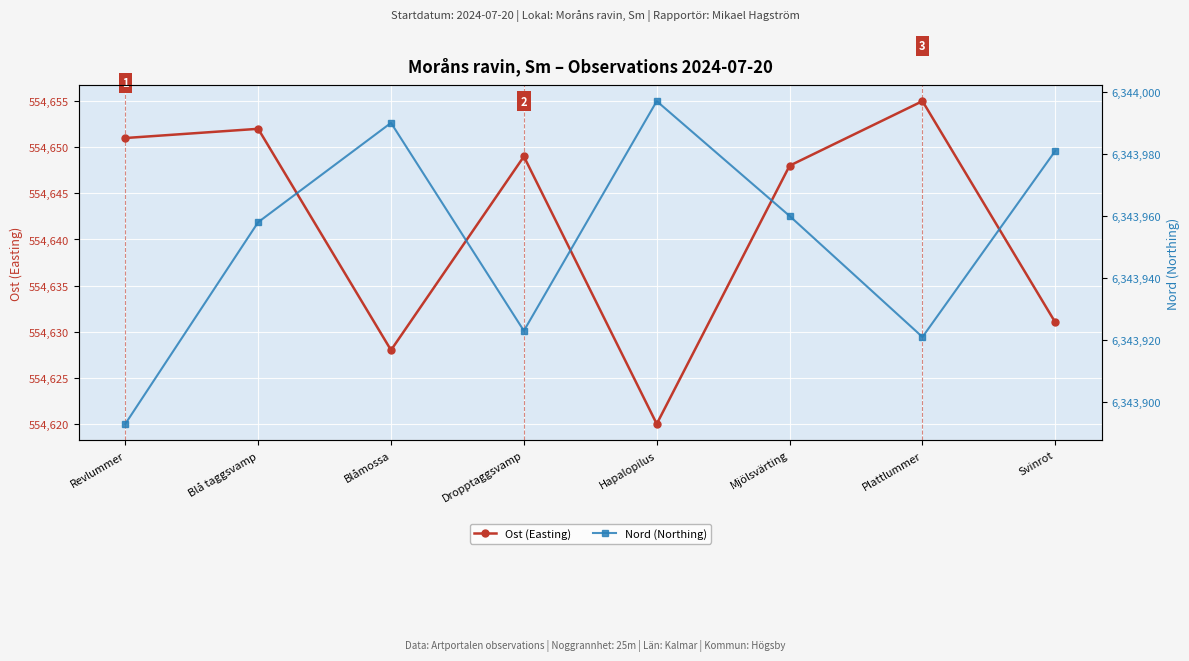

True or false: Ost (Easting) and Nord (Northing) intersect in this chart.

False